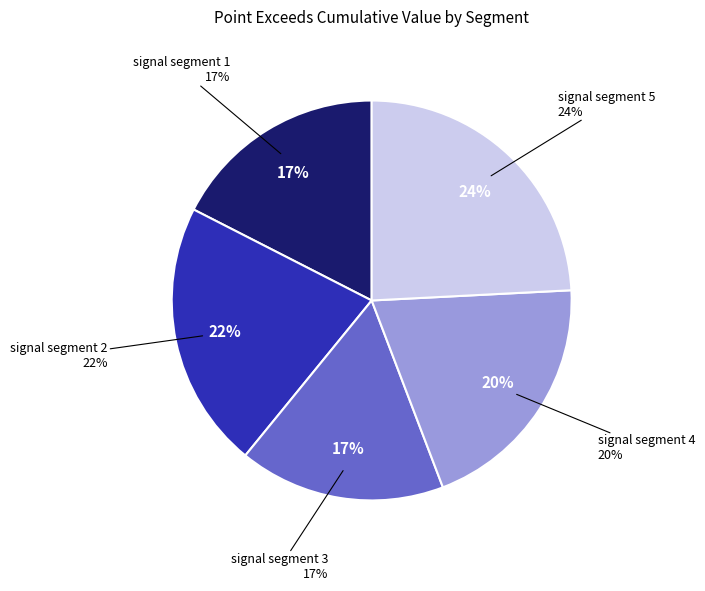

What is the change in value from signal segment 1 to signal segment 5?

+0.2